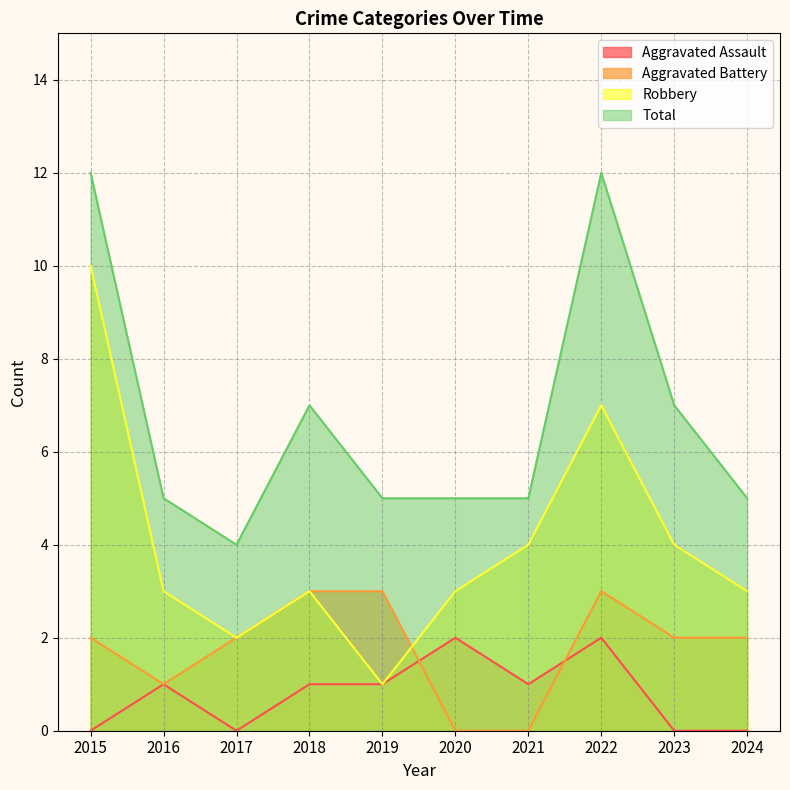

What are all the series names shown in the legend?

Aggravated Assault, Aggravated Battery, Robbery, Total